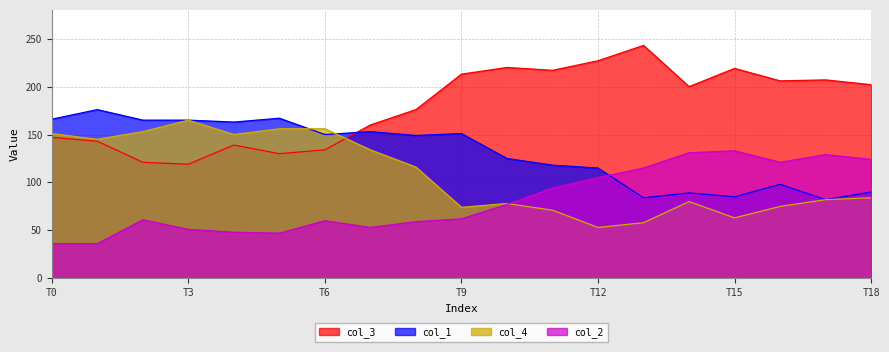

What is the total value across all series at T3?

500